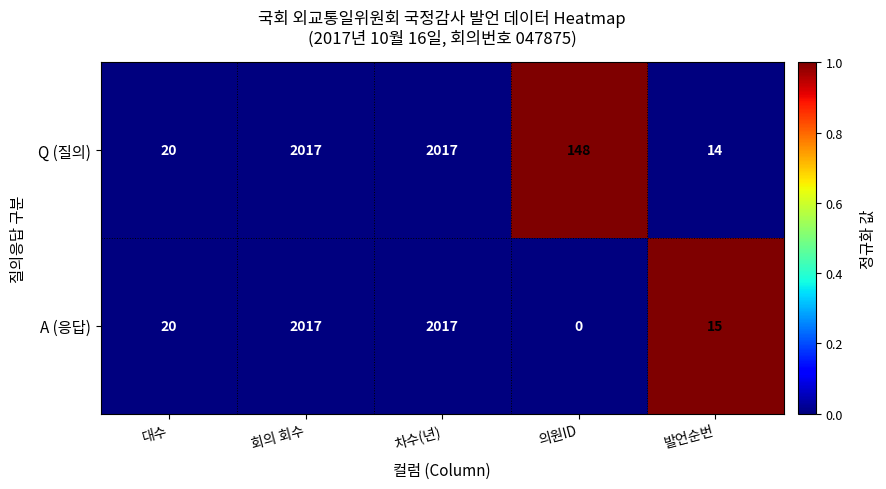

Rank the series by their average value, from highest to lowest.

Q (질의), A (응답)